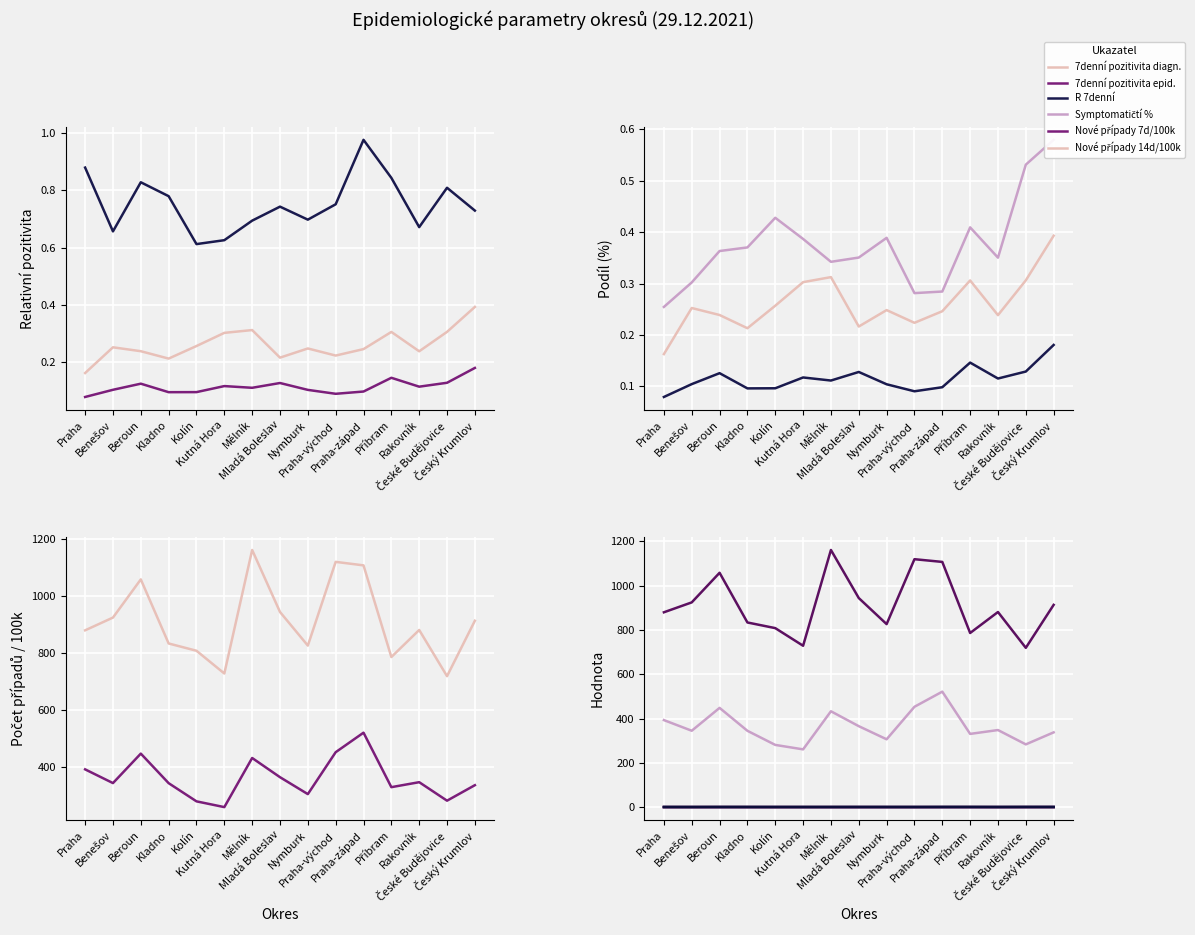

Is this an area chart (filled region under the line)?

No